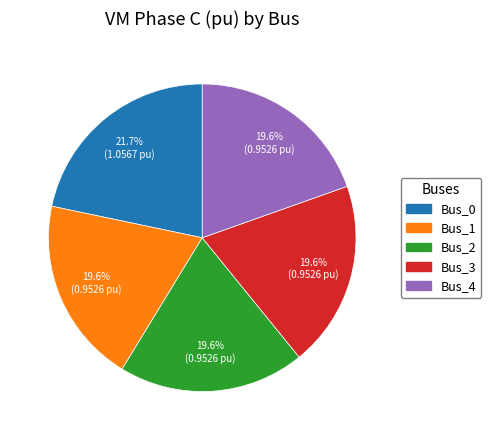

The Bus_2 slice represents 29% of the pie. True or false?

False